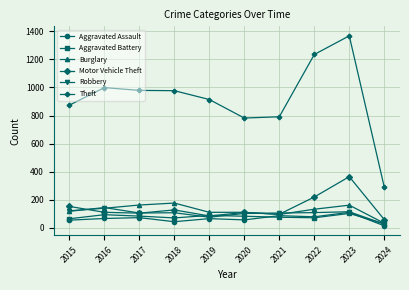

True or false: Robbery has a value of 164 at 2022.

False